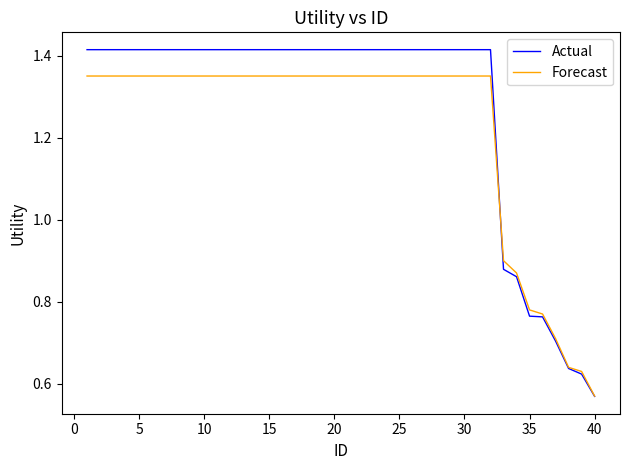

Rank the series by their average value, from lowest to highest.

Forecast, Actual